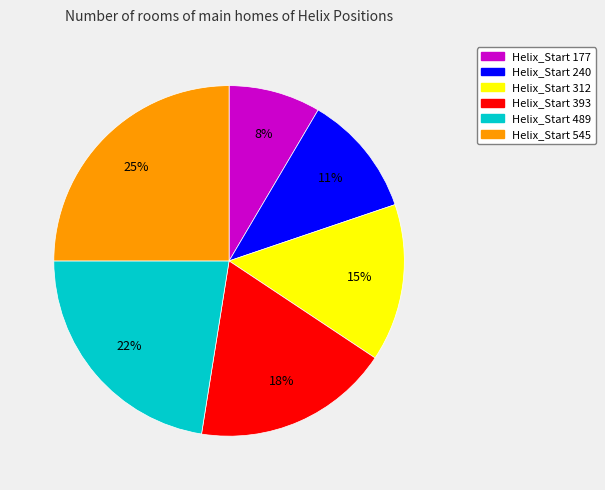

Rank the categories by value from lowest to highest.

Helix_Start 177, Helix_Start 240, Helix_Start 312, Helix_Start 393, Helix_Start 489, Helix_Start 545